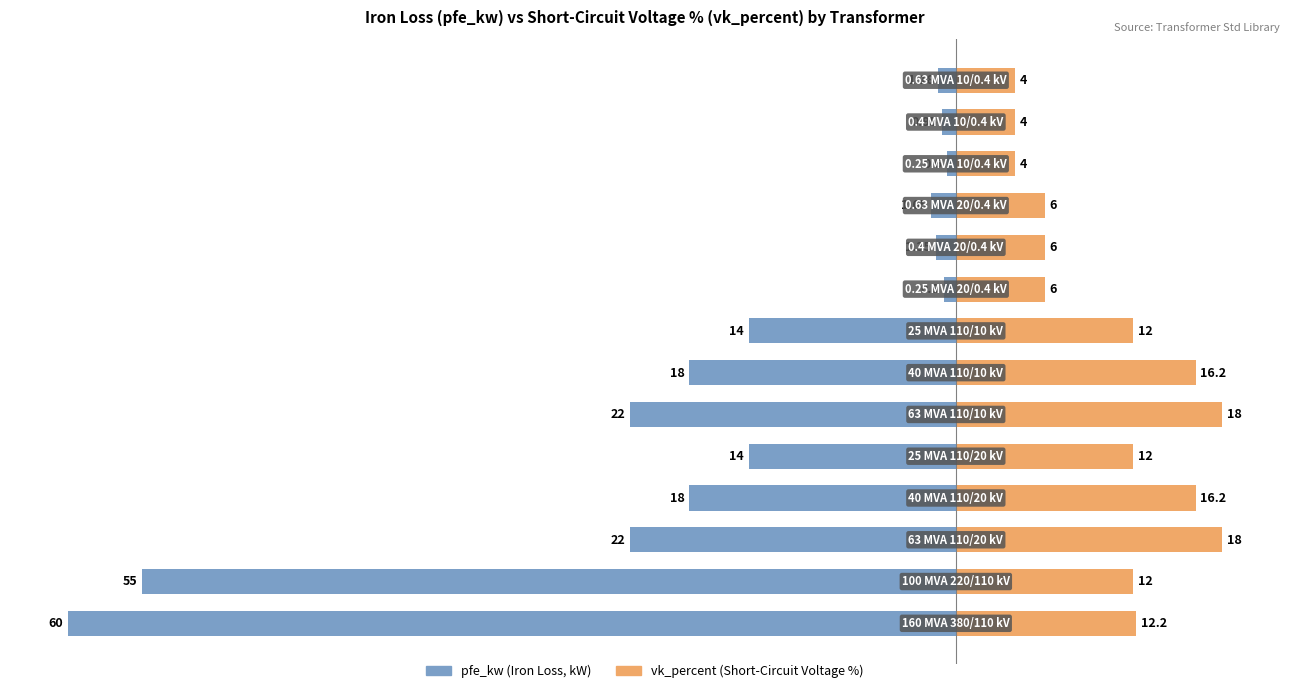

How many data points does each series have?

14